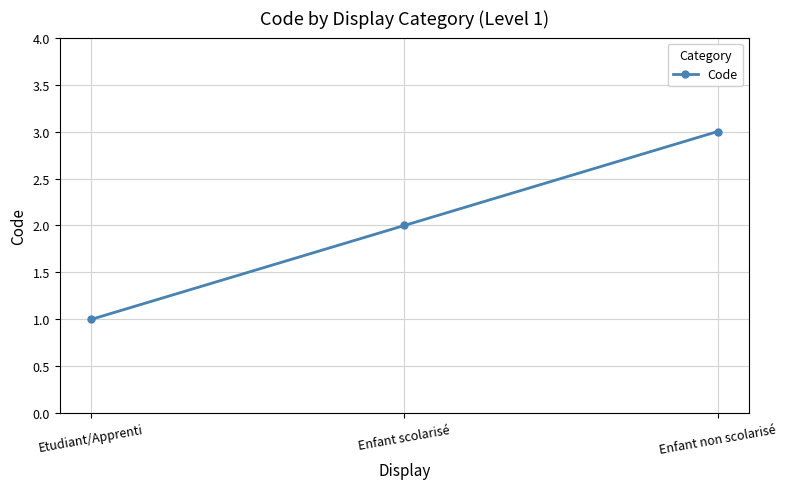

How many series are shown in this chart?

1